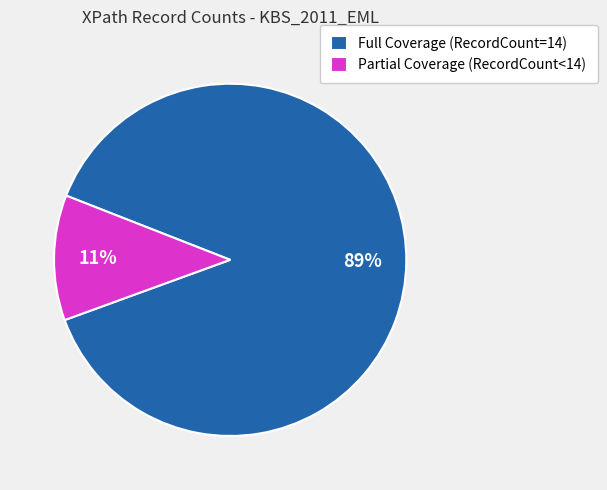

To the nearest percent, what is the average slice percentage?

50%